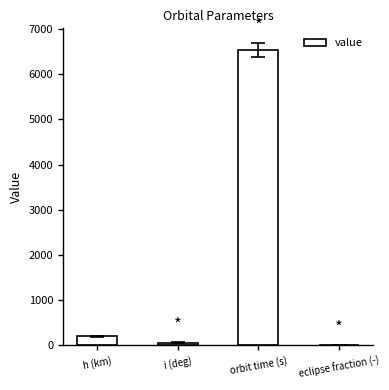

What is the difference between the values at eclipse fraction (-) and i (deg)?

59.8